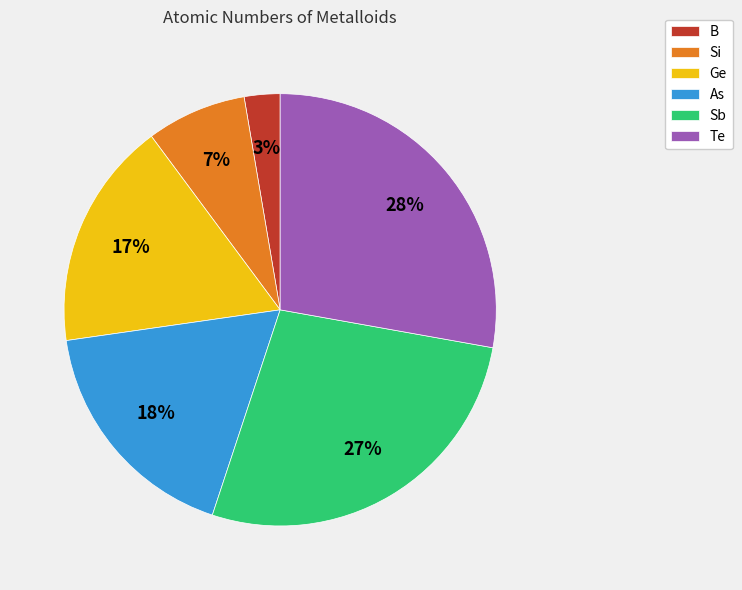

Does Ge represent more than half of the total?

No